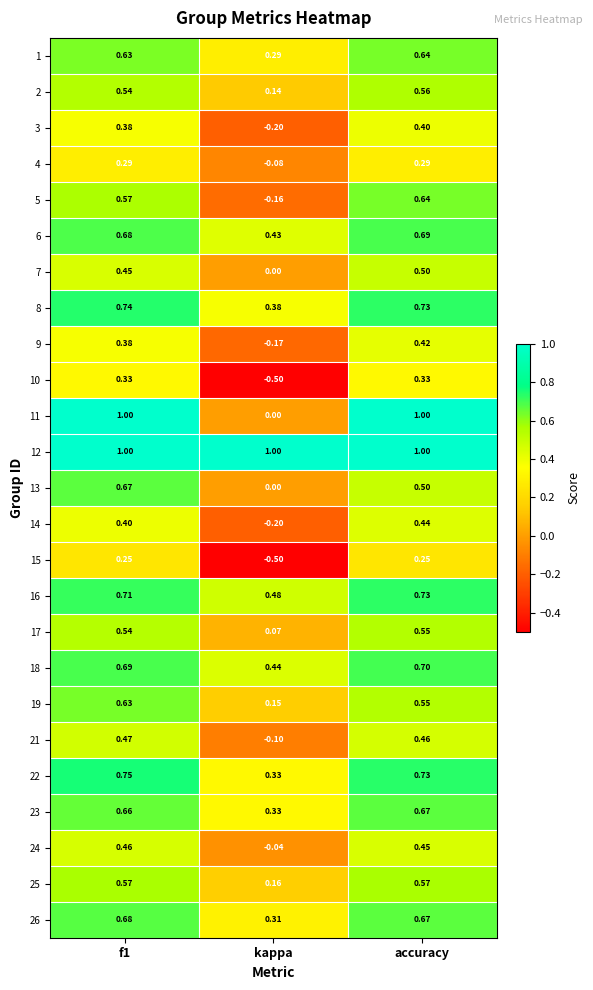

Which category has the lowest value across all series?

kappa